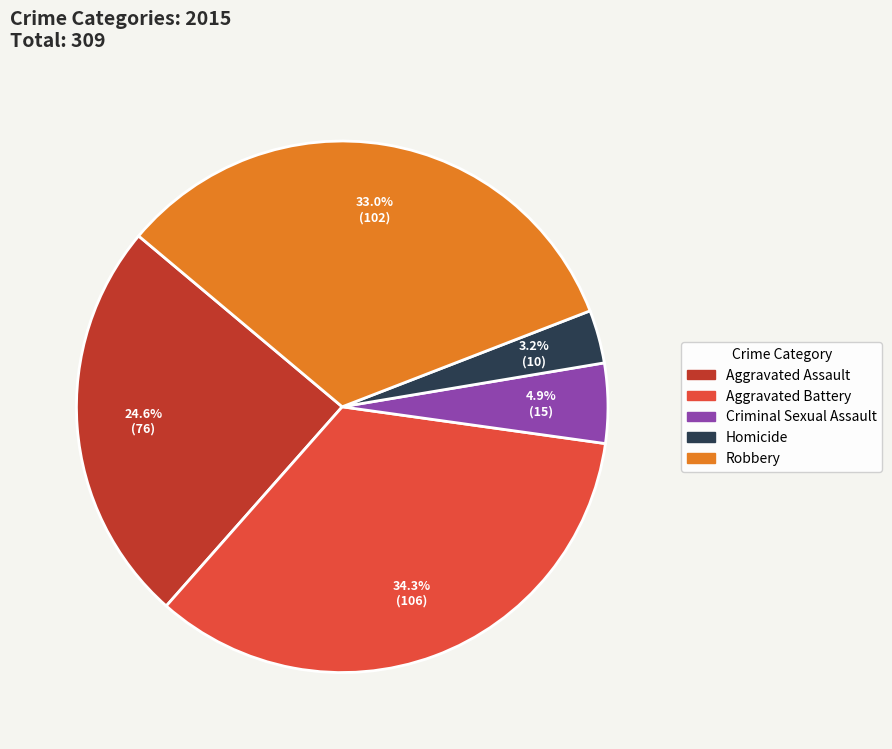

What is the smallest slice in the pie chart?

Homicide